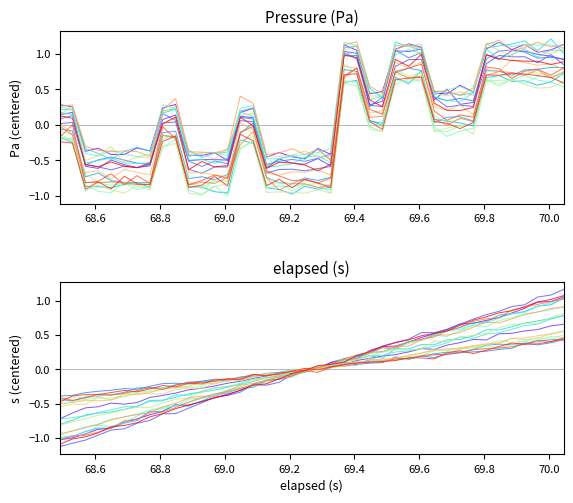

How many negative values does the elapsed series have?

20